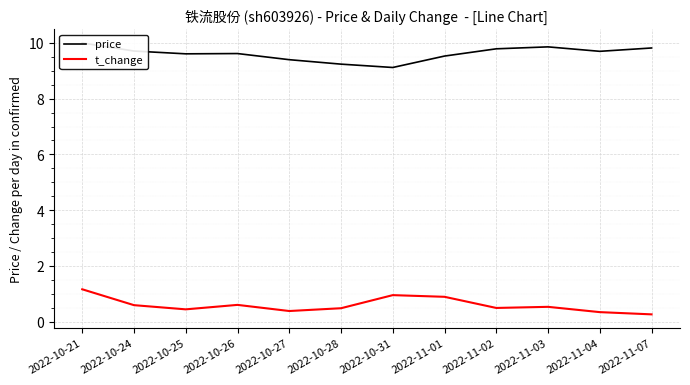

What is the average value of the t_change series?

0.6